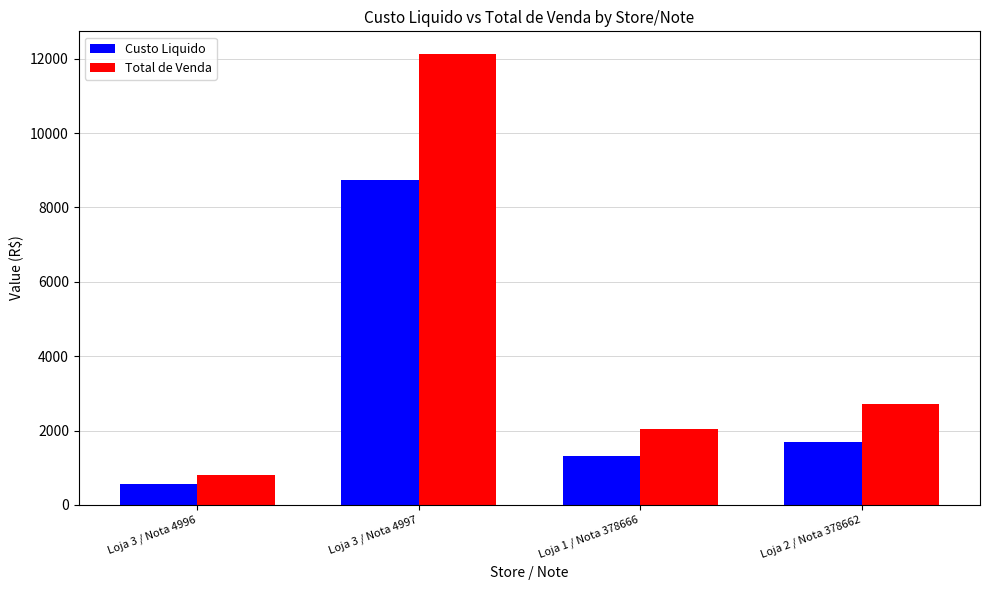

What is the total value across all series at Loja 1 / Nota 378666?

3362.4